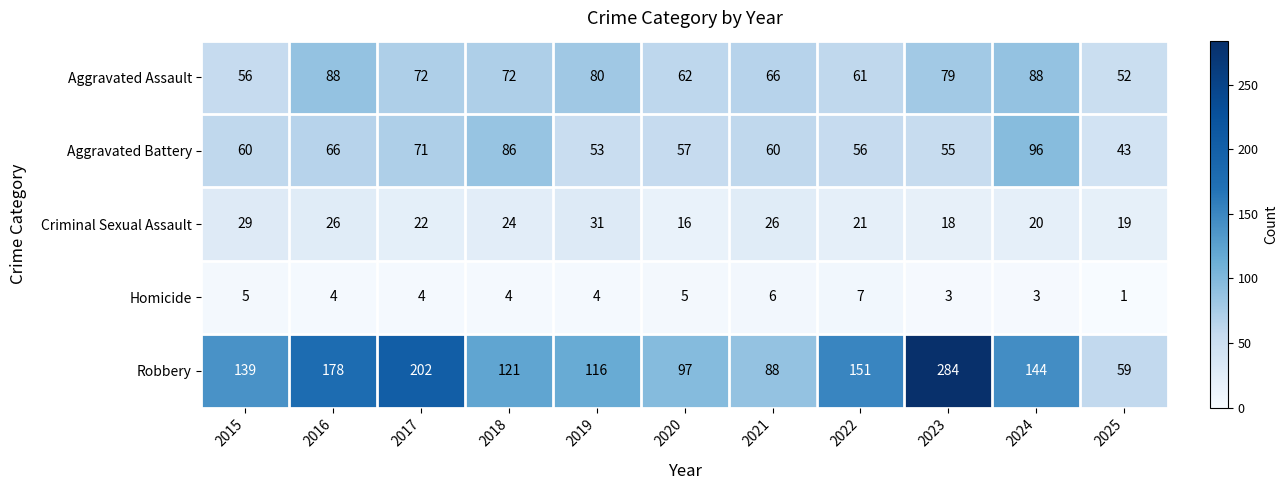

Which series has the largest range (max minus min)?

Robbery